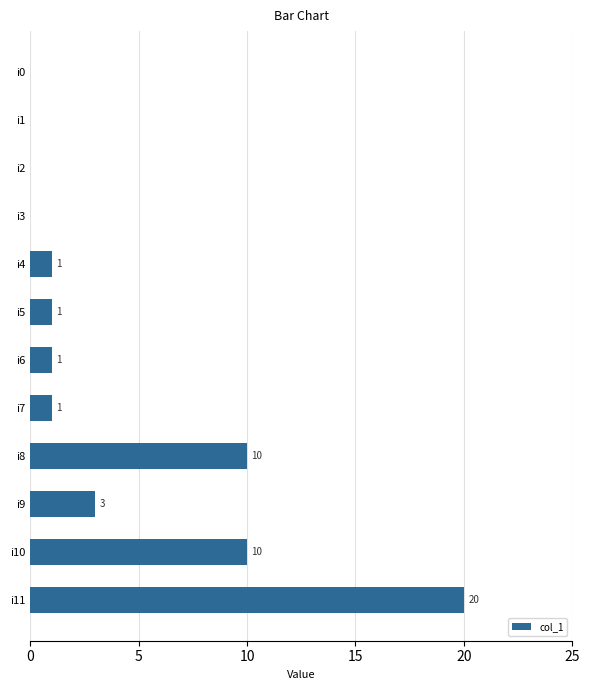

How many data points does each series have?

12